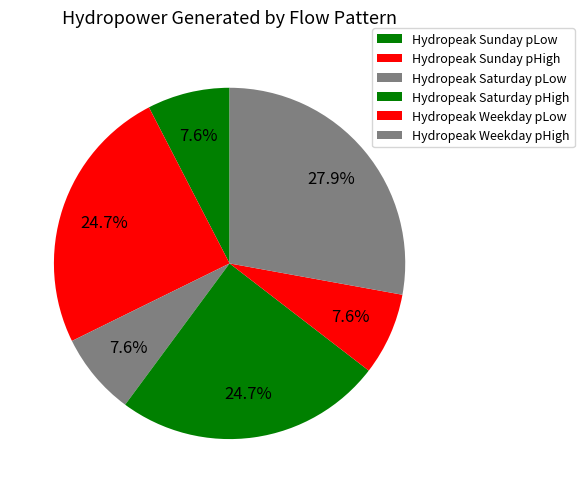

What percentage is the Hydropeak Sunday pHigh slice, to the nearest percent?

25%